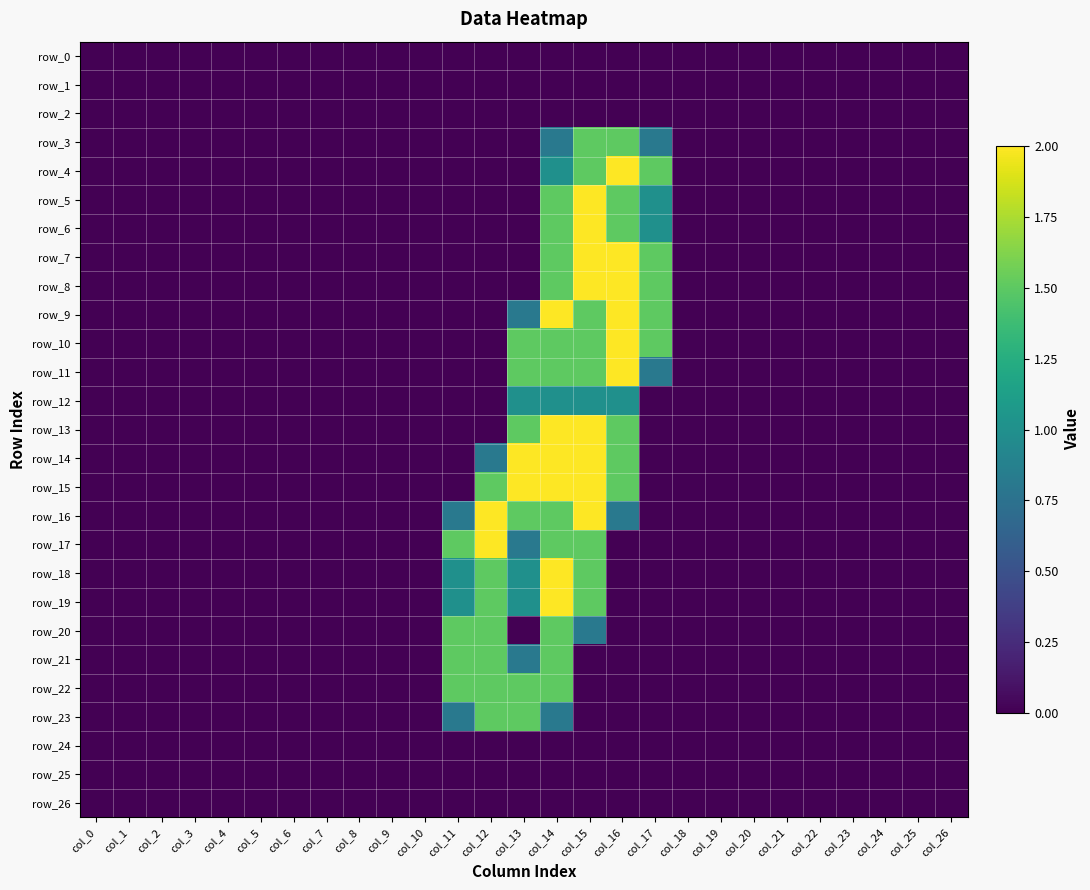

List the series in order of their peak value, highest first.

row_4, row_5, row_6, row_7, row_8, row_9, row_10, row_11, row_13, row_14, row_15, row_16, row_17, row_18, row_19, row_3, row_20, row_21, row_22, row_23, row_12, row_0, row_1, row_2, row_24, row_25, row_26